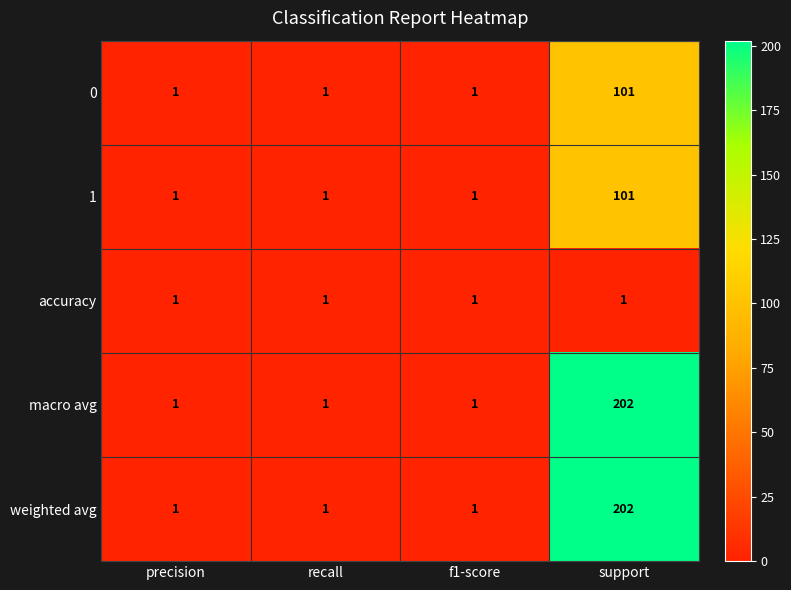

How many categories are shown in the chart?

4